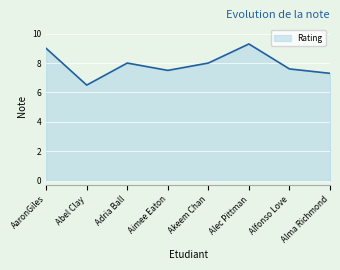

What position from the left is Akeem Chan?

5